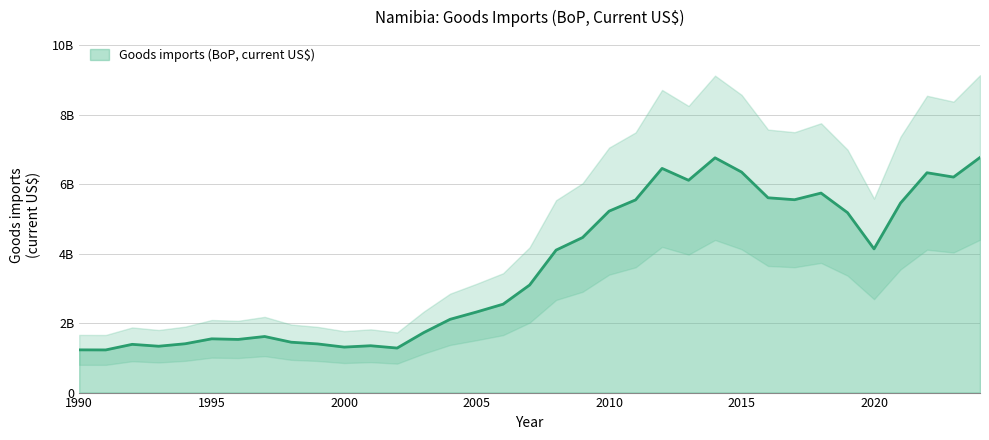

Where is the first local minimum?

1991